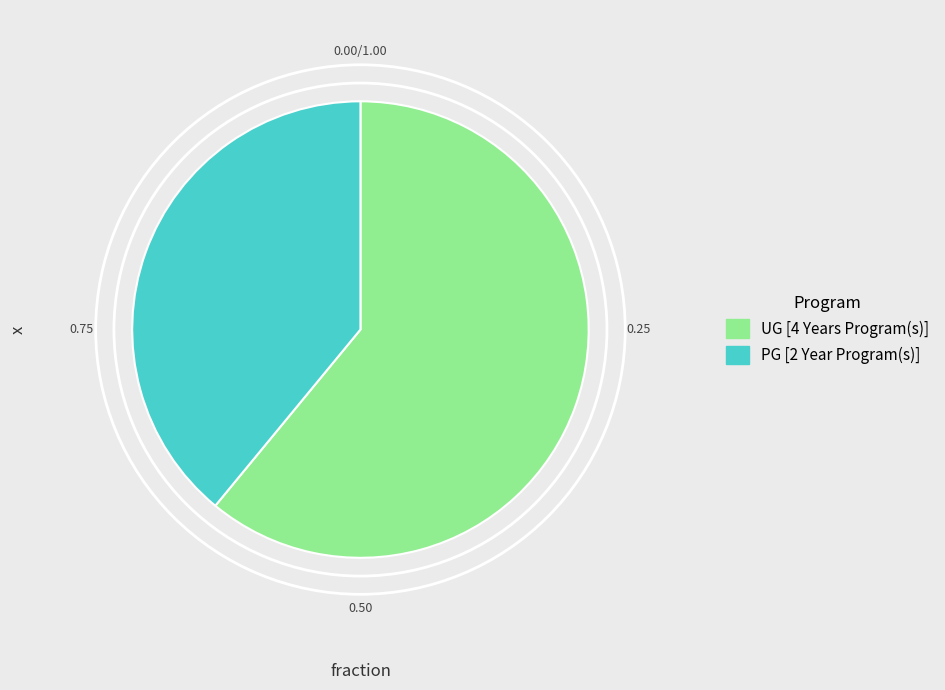

What is the majority slice?

UG [4 Years Program(s)]